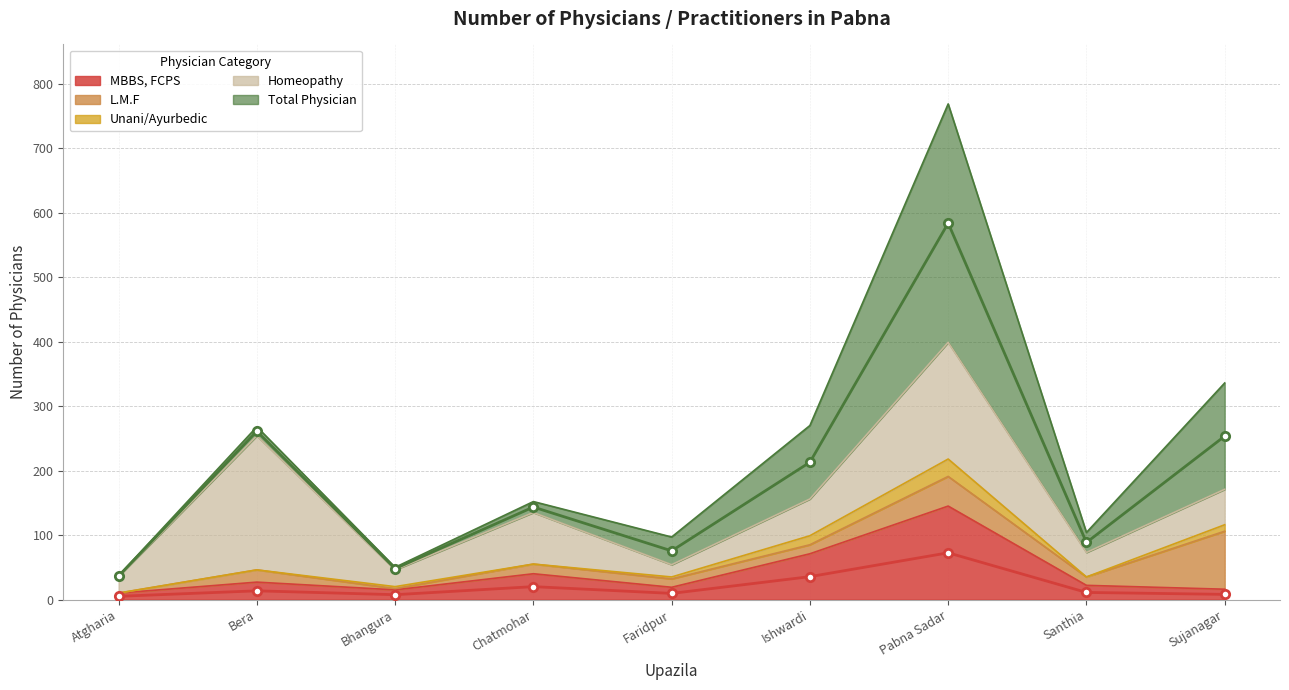

True or false: Total Physician (line) and MBBS, FCPS (line) intersect in this chart.

False